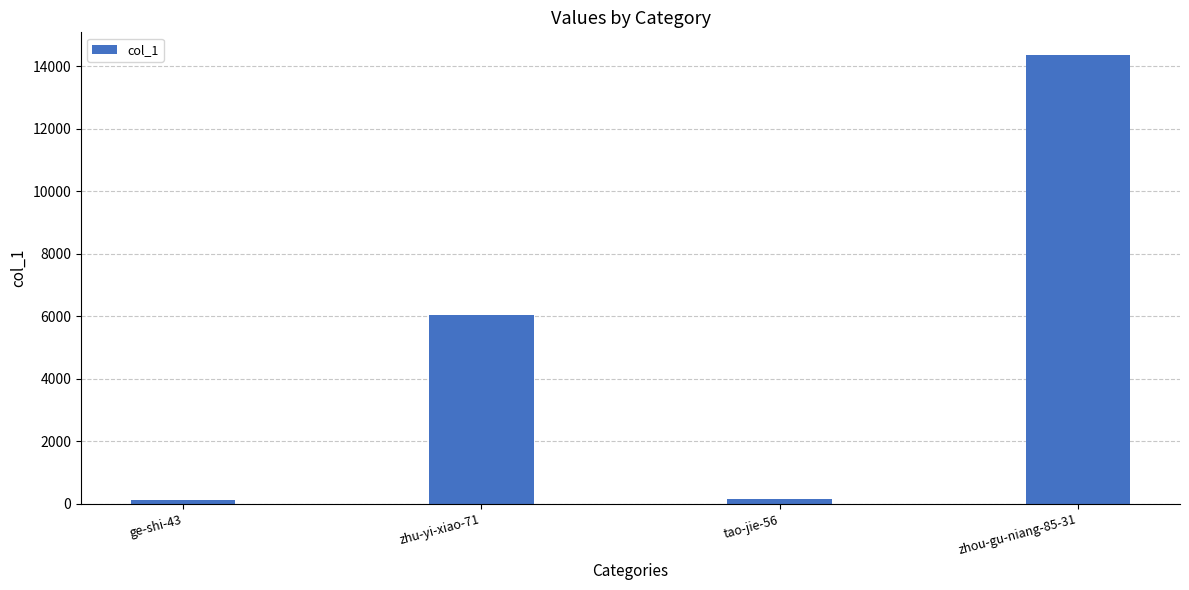

What is the change in value from ge-shi-43 to zhu-yi-xiao-71?

+5919